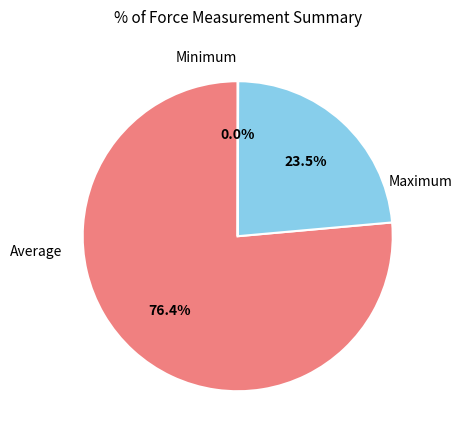

Is there a majority slice in this chart?

Yes